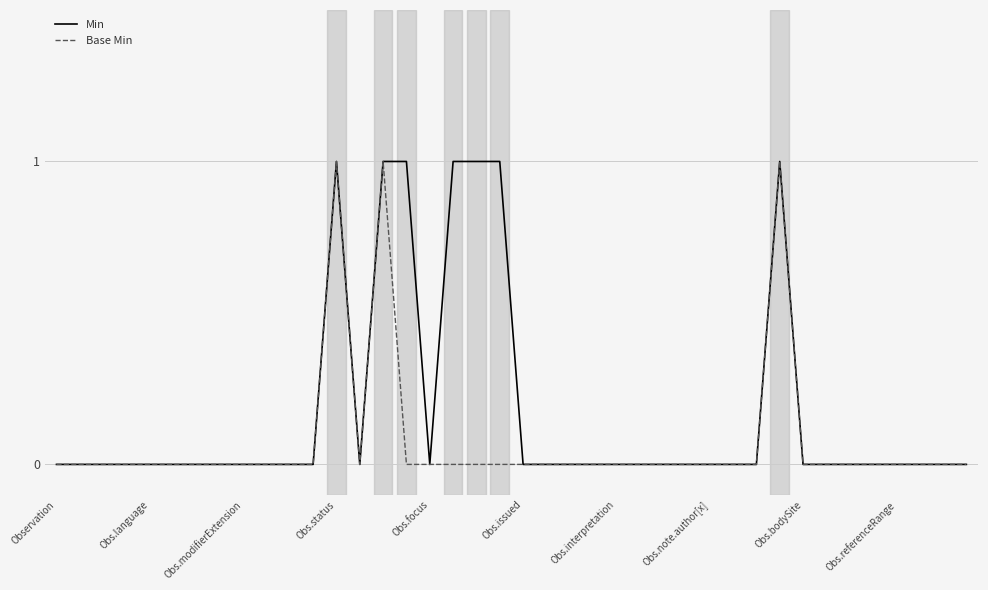

Rank the series by their average value, from lowest to highest.

Base Min, Min